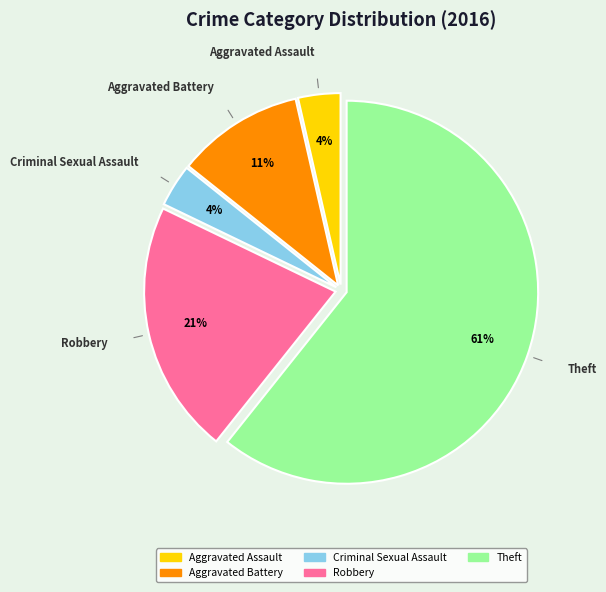

What is the majority slice?

Theft